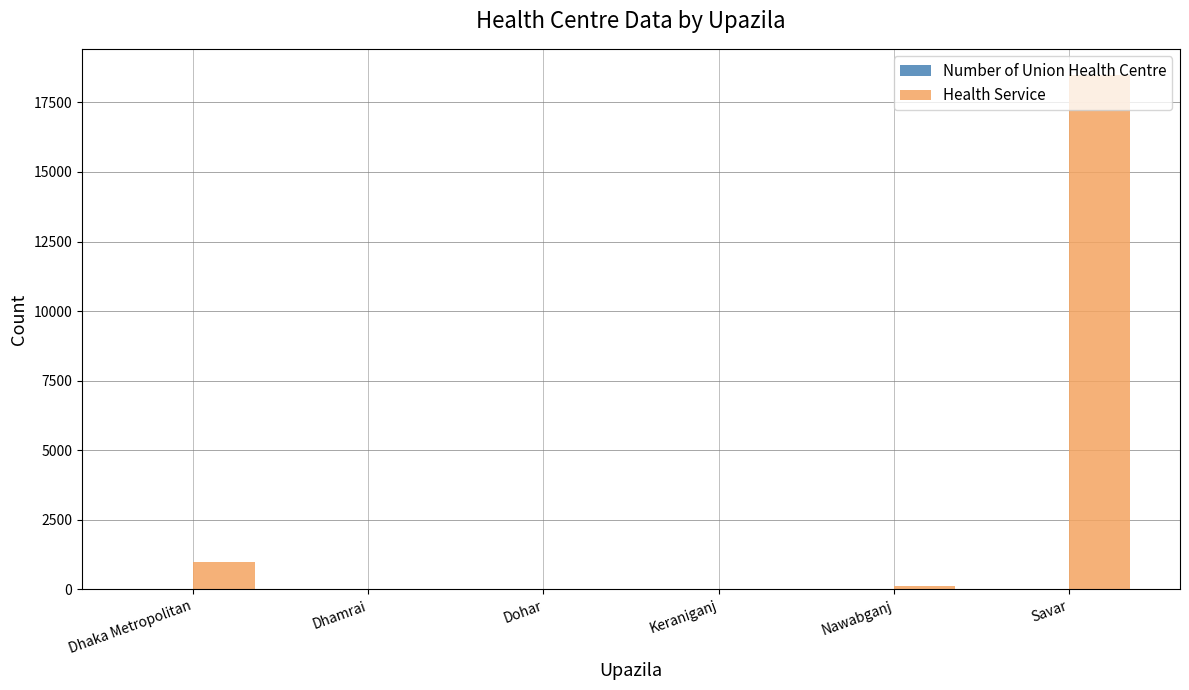

Are the bars horizontal?

No